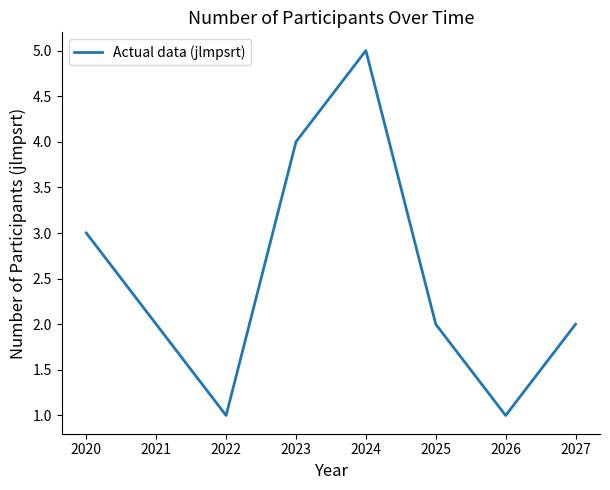

Reading left to right, what are all the values shown in this chart?

3	2	1	4	5	2	1	2